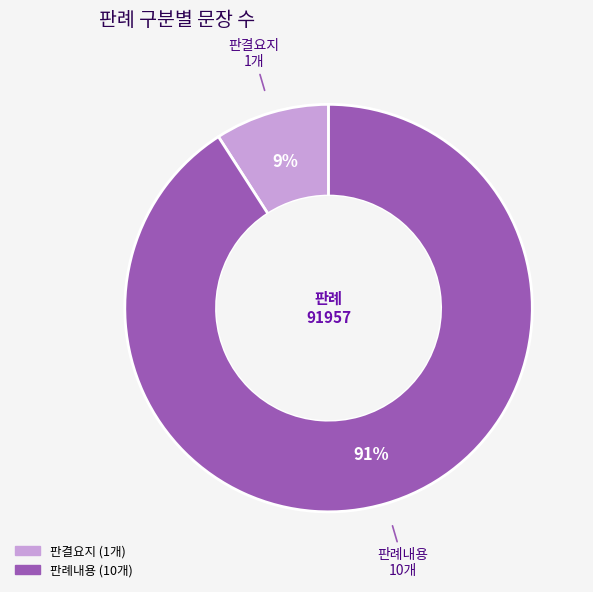

Between 판례내용 and 판결요지, which is larger?

판례내용